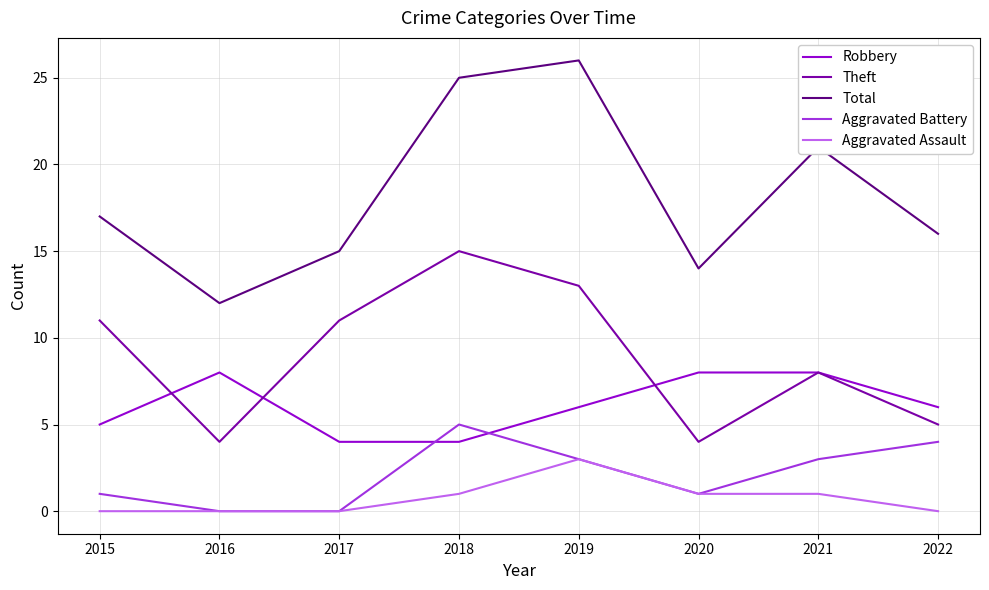

What is the maximum value for Aggravated Battery?

5